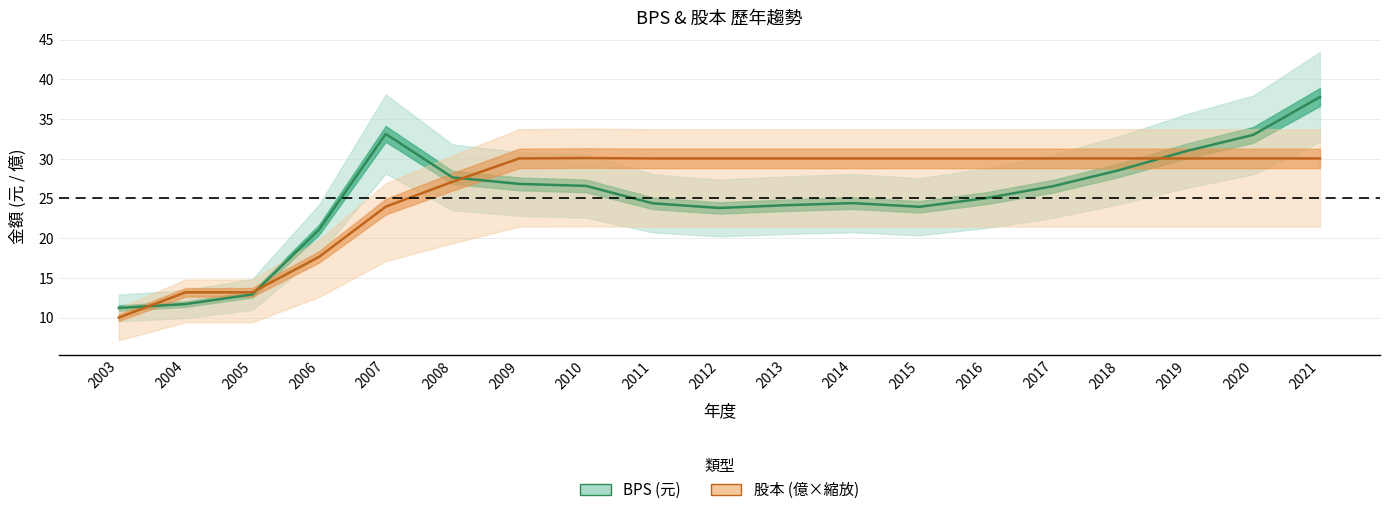

True or false: 股本 has a value of 30.1 at 2010.

True